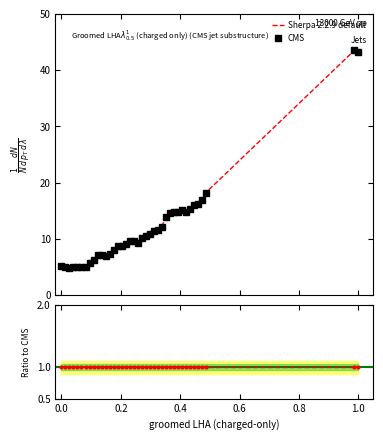

What is the sum of all Ratio to CMS values?

39.0